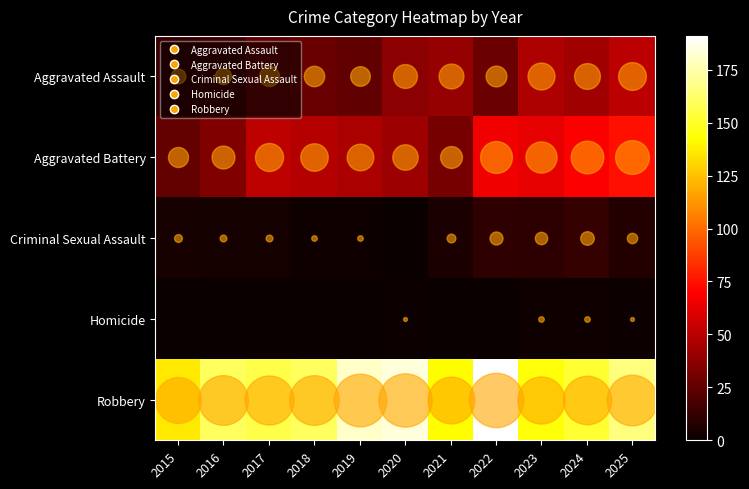

List the series in order of their peak value, lowest first.

Homicide, Criminal Sexual Assault, Aggravated Assault, Aggravated Battery, Robbery